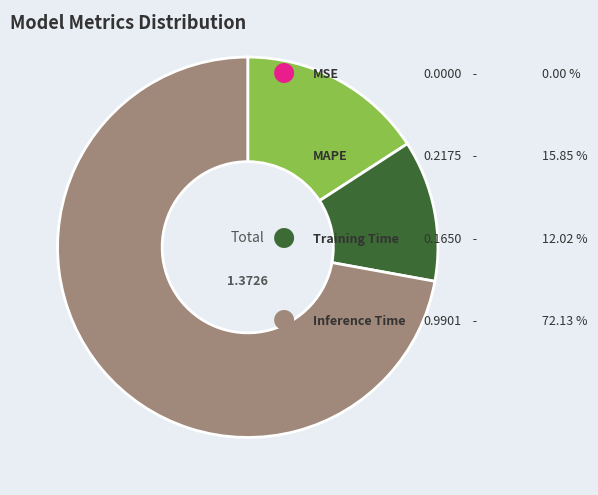

Is there any slice that represents more than half of the pie?

Yes